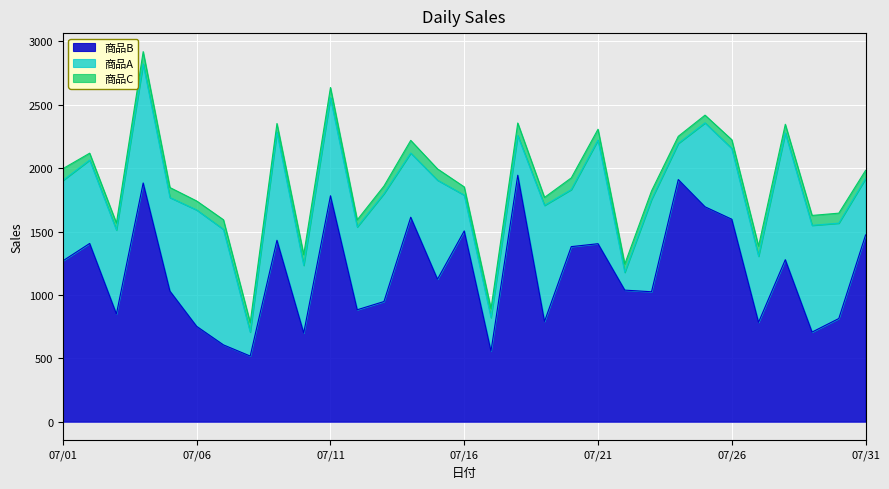

What is the value of the 商品A point at the 2nd from the left?

658